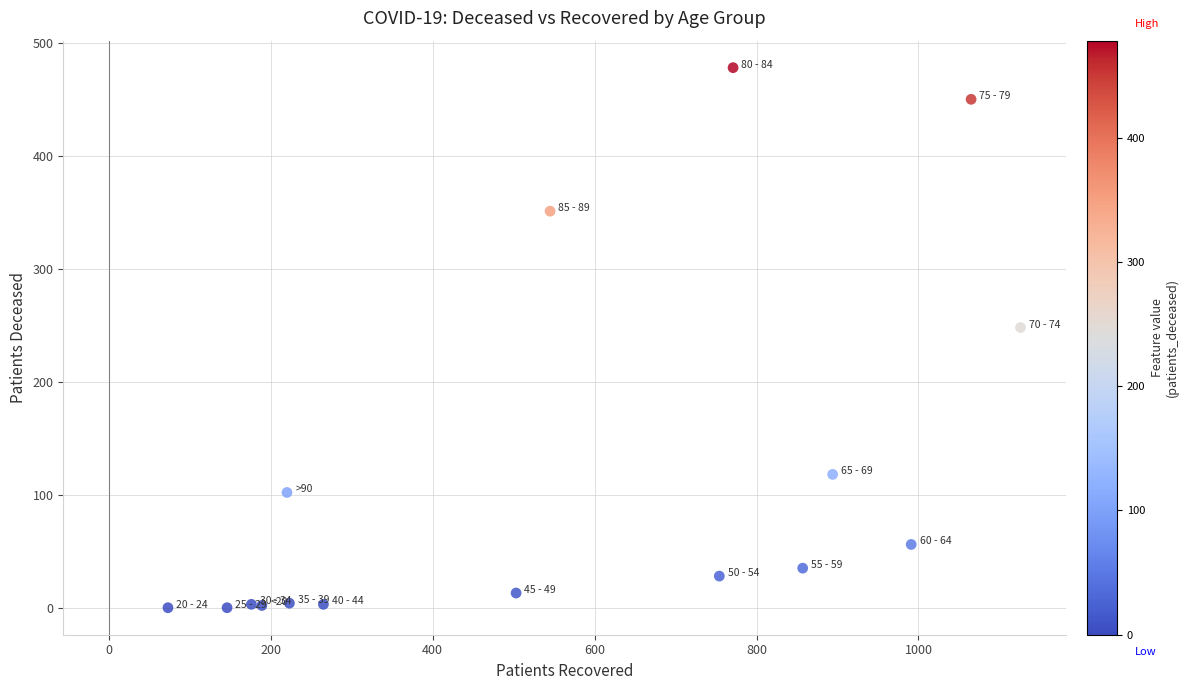

What is the range of Y values (max minus min)?

478